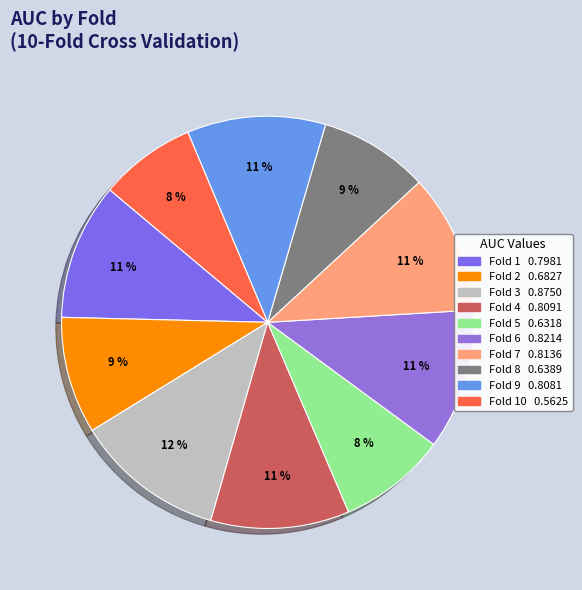

Count the number of slices in the pie.

10